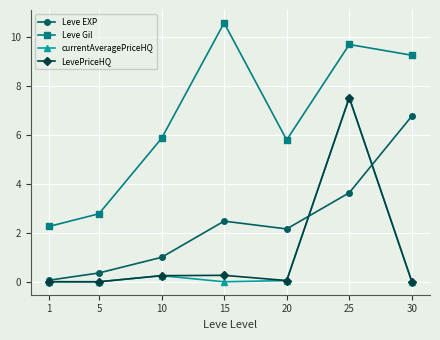

What is the sum of all LevePriceHQ values?

8.1